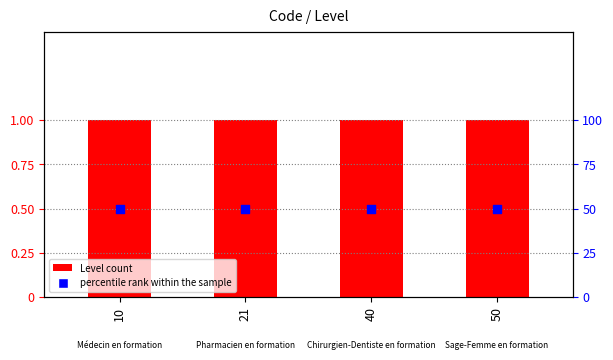

Which series reaches the minimum Y coordinate?

Level